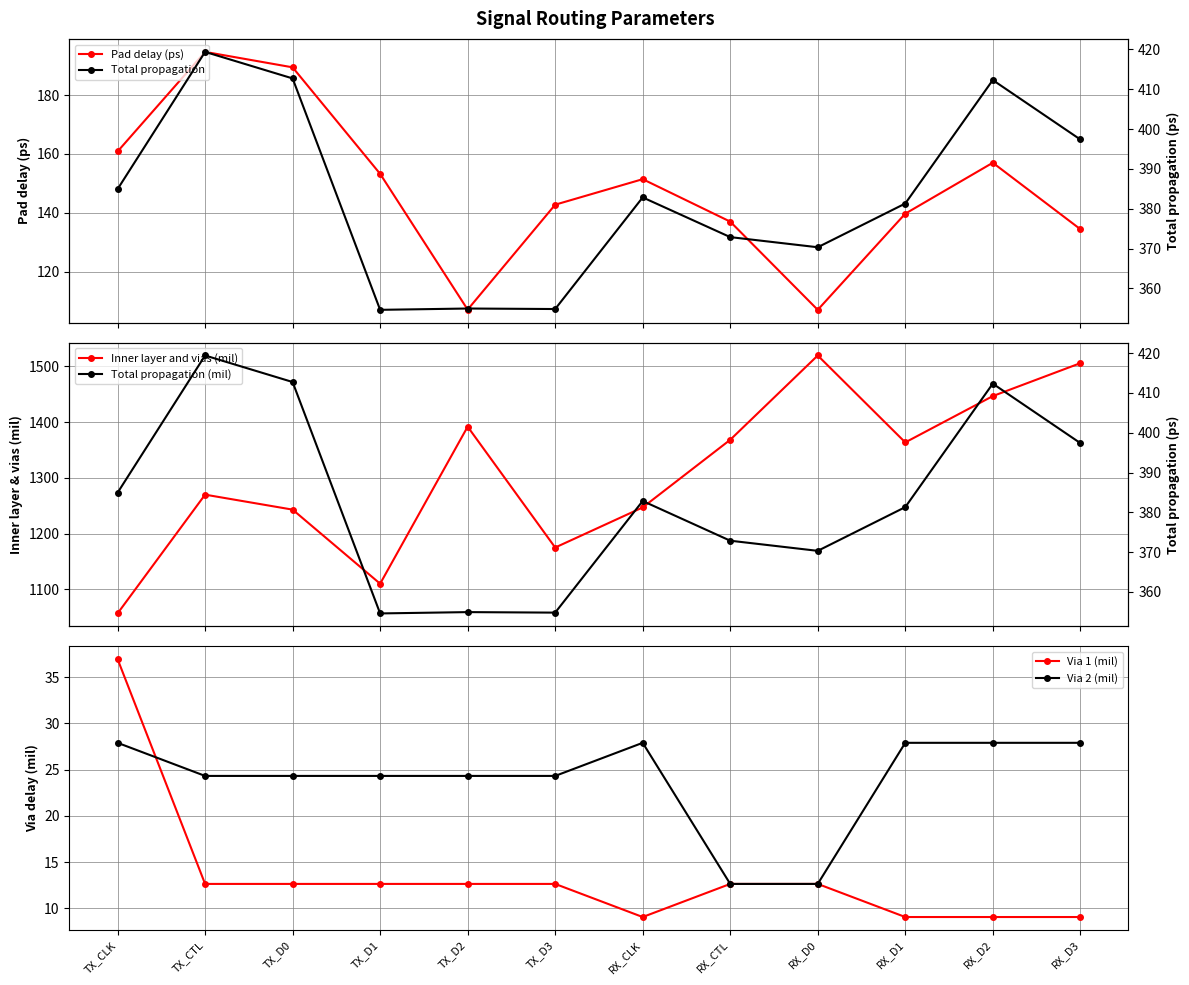

Does the chart have visible grid lines?

Yes